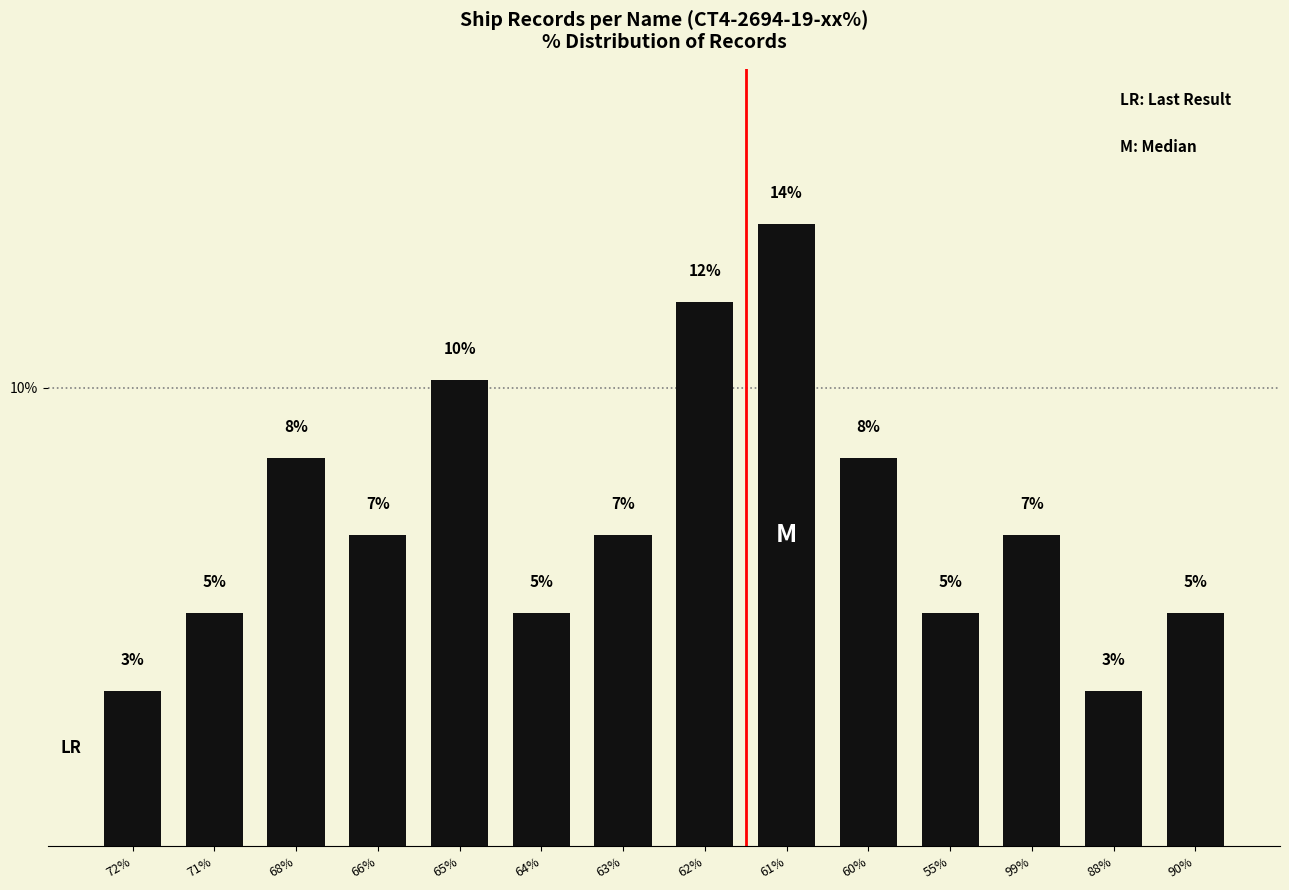

Are the bars horizontal?

No